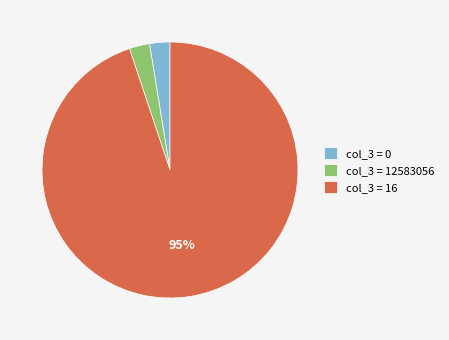

To the nearest percent, what is the combined percentage of col_3 = 16 and col_3 = 12583056?

97%